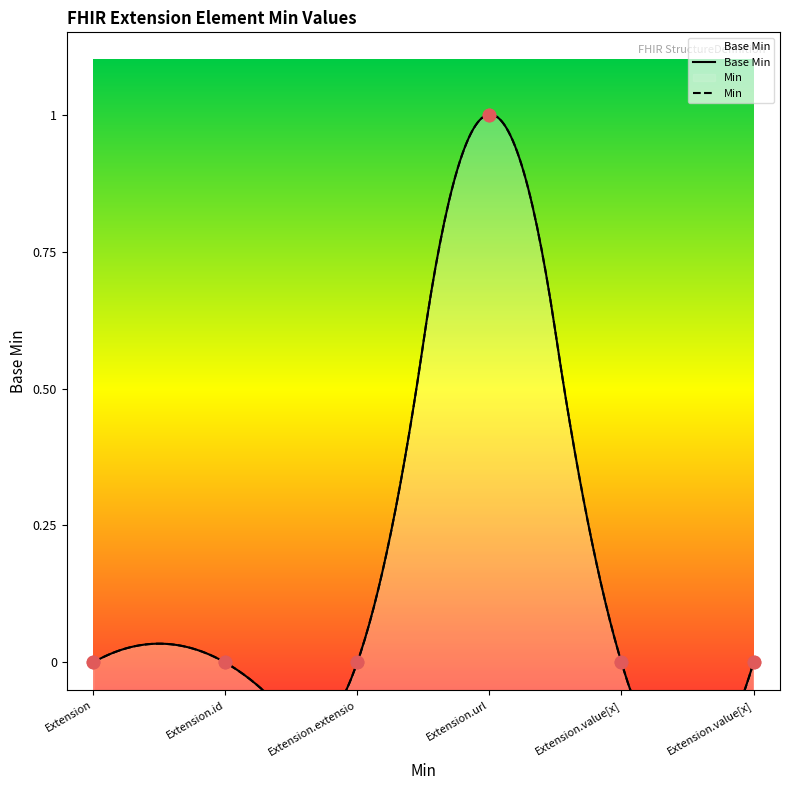

Which series has the widest spread of Y values?

Base Min